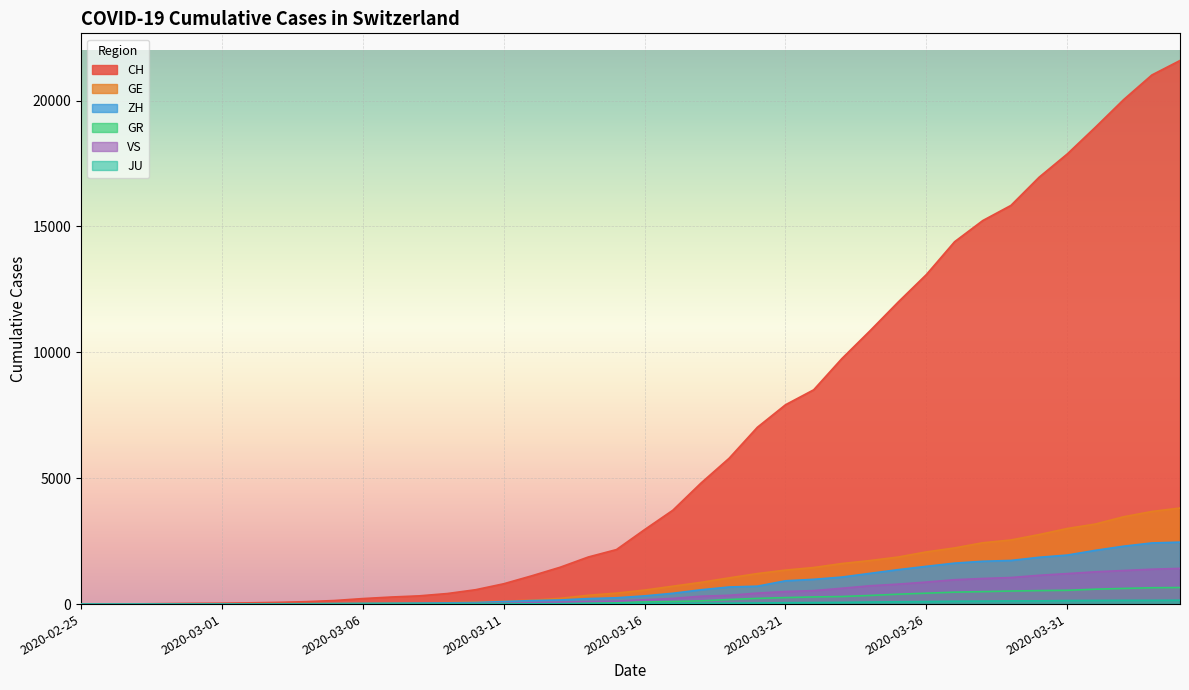

Reading left to right, list all the values displayed in this chart.

CH: 2020-02-25=0	2020-02-26=4	2020-02-27=8	2020-02-28=20	2020-02-29=30	2020-03-01=36	2020-03-02=50	2020-03-03=69	2020-03-04=97	2020-03-05=142	2020-03-06=219	2020-03-07=280	2020-03-08=327	2020-03-09=419	2020-03-10=570	2020-03-11=807	2020-03-12=1125	2020-03-13=1463	2020-03-14=1870	2020-03-15=2165	2020-03-16=2959	2020-03-17=3727	2020-03-18=4807	2020-03-19=5794	2020-03-20=7022	2020-03-21=7918	2020-03-22=8512	2020-03-23=9752	2020-03-24=10858	2020-03-25=12000	2020-03-26=13091	2020-03-27=14394	2020-03-28=15235	2020-03-29=15837	2020-03-30=16957	2020-03-31=17882	2020-04-01=18946	2020-04-02=20040	2020-04-03=21017	2020-04-04=21593
GE: 2020-02-25=0	2020-02-26=1	2020-02-27=1	2020-02-28=5	2020-02-29=9	2020-03-01=10	2020-03-02=11	2020-03-03=14	2020-03-04=16	2020-03-05=20	2020-03-06=30	2020-03-07=43	2020-03-08=45	2020-03-09=60	2020-03-10=80	2020-03-11=114	2020-03-12=155	2020-03-13=227	2020-03-14=351	2020-03-15=435	2020-03-16=556	2020-03-17=710	2020-03-18=863	2020-03-19=1041	2020-03-20=1212	2020-03-21=1350	2020-03-22=1453	2020-03-23=1611	2020-03-24=1729	2020-03-25=1870	2020-03-26=2073	2020-03-27=2231	2020-03-28=2436	2020-03-29=2547	2020-03-30=2761	2020-03-31=3003	2020-04-01=3180	2020-04-02=3469	2020-04-03=3678	2020-04-04=3816
GR: 2020-02-25=0	2020-02-26=2	2020-02-27=2	2020-02-28=6	2020-02-29=6	2020-03-01=6	2020-03-02=9	2020-03-03=9	2020-03-04=12	2020-03-05=14	2020-03-06=16	2020-03-07=17	2020-03-08=18	2020-03-09=18	2020-03-10=22	2020-03-11=31	2020-03-12=43	2020-03-13=53	2020-03-14=56	2020-03-15=71	2020-03-16=84	2020-03-17=101	2020-03-18=128	2020-03-19=182	2020-03-20=226	2020-03-21=258	2020-03-22=284	2020-03-23=300	2020-03-24=343	2020-03-25=393	2020-03-26=433	2020-03-27=474	2020-03-28=495	2020-03-29=519	2020-03-30=535	2020-03-31=547	2020-04-01=592	2020-04-02=622	2020-04-03=649	2020-04-04=657
ZH: 2020-02-25=0	2020-02-26=0	2020-02-27=2	2020-02-28=2	2020-02-29=6	2020-03-01=7	2020-03-02=10	2020-03-03=13	2020-03-04=15	2020-03-05=23	2020-03-06=29	2020-03-07=34	2020-03-08=40	2020-03-09=49	2020-03-10=62	2020-03-11=101	2020-03-12=140	2020-03-13=163	2020-03-14=218	2020-03-15=250	2020-03-16=326	2020-03-17=429	2020-03-18=568	2020-03-19=679	2020-03-20=711	2020-03-21=925	2020-03-22=984	2020-03-23=1073	2020-03-24=1221	2020-03-25=1368	2020-03-26=1500	2020-03-27=1627	2020-03-28=1701	2020-03-29=1733	2020-03-30=1859	2020-03-31=1947	2020-04-01=2136	2020-04-02=2300	2020-04-03=2428	2020-04-04=2461
JU: 2020-02-25=0	2020-02-26=0	2020-02-27=1	2020-02-28=1	2020-02-29=1	2020-03-01=1	2020-03-02=1	2020-03-03=2	2020-03-04=2	2020-03-05=4	2020-03-06=4	2020-03-07=5	2020-03-08=5	2020-03-09=7	2020-03-10=7	2020-03-11=7	2020-03-12=12	2020-03-13=17	2020-03-14=18	2020-03-15=19	2020-03-16=25	2020-03-17=29	2020-03-18=32	2020-03-19=36	2020-03-20=44	2020-03-21=54	2020-03-22=61	2020-03-23=69	2020-03-24=82	2020-03-25=92	2020-03-26=100	2020-03-27=114	2020-03-28=119	2020-03-29=127	2020-03-30=128	2020-03-31=140	2020-04-01=145	2020-04-02=149	2020-04-03=149	2020-04-04=154
VS: 2020-02-25=0	2020-02-26=0	2020-02-27=0	2020-02-28=1	2020-02-29=1	2020-03-01=2	2020-03-02=3	2020-03-03=3	2020-03-04=4	2020-03-05=5	2020-03-06=6	2020-03-07=7	2020-03-08=12	2020-03-09=17	2020-03-10=22	2020-03-11=30	2020-03-12=53	2020-03-13=76	2020-03-14=98	2020-03-15=115	2020-03-16=172	2020-03-17=225	2020-03-18=312	2020-03-19=349	2020-03-20=436	2020-03-21=498	2020-03-22=535	2020-03-23=628	2020-03-24=728	2020-03-25=793	2020-03-26=874	2020-03-27=968	2020-03-28=1017	2020-03-29=1055	2020-03-30=1144	2020-03-31=1211	2020-04-01=1282	2020-04-02=1334	2020-04-03=1385	2020-04-04=1418